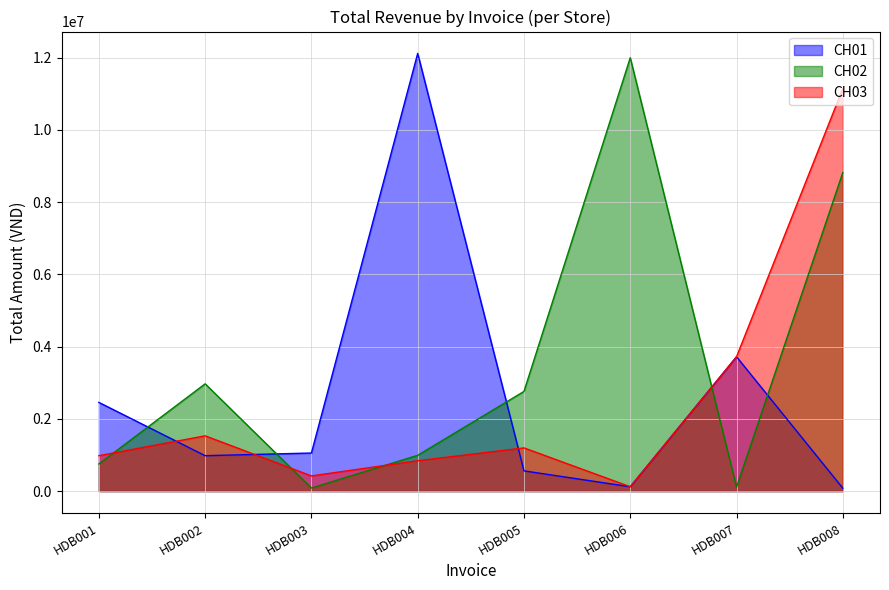

What is the difference between the maximum and minimum values in the CH01 series?

12039000